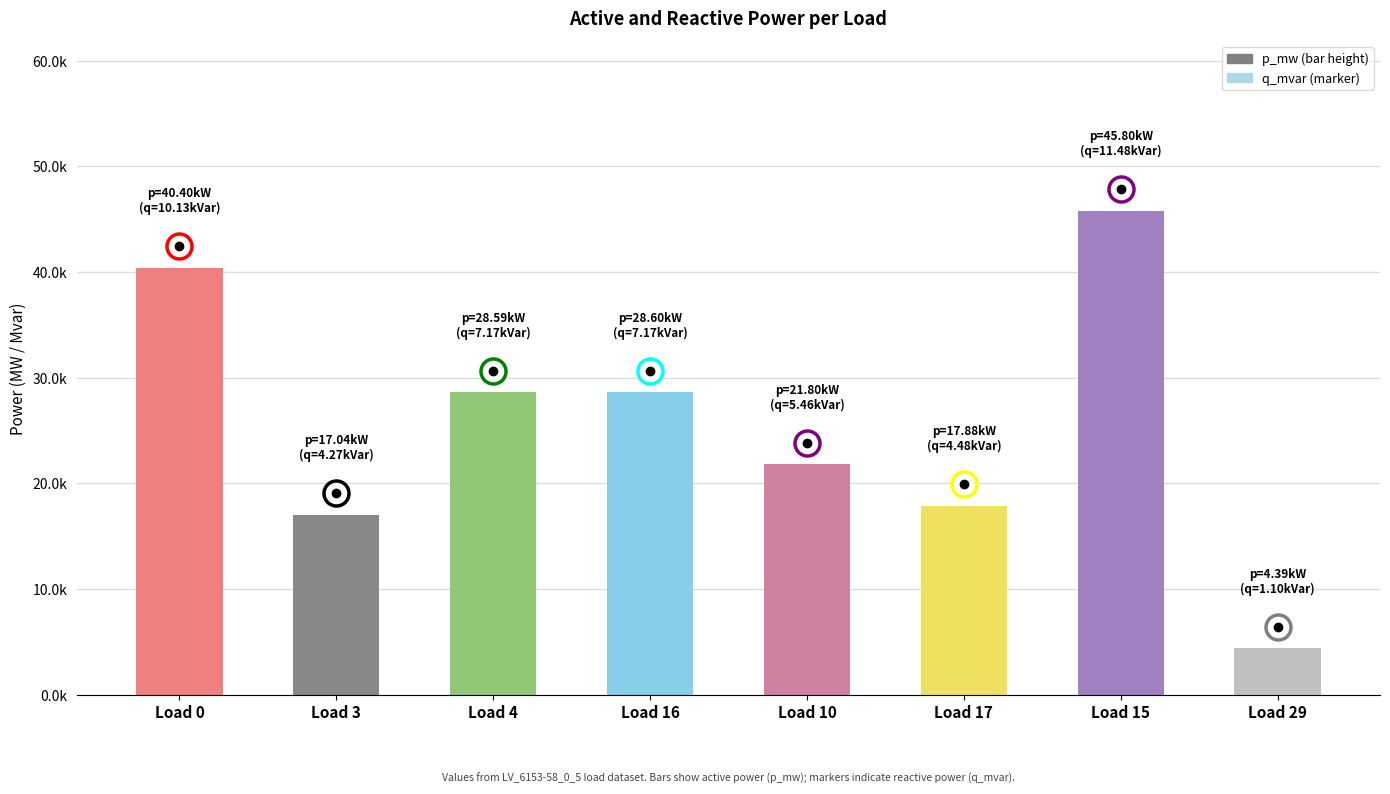

Are the bars horizontal?

No